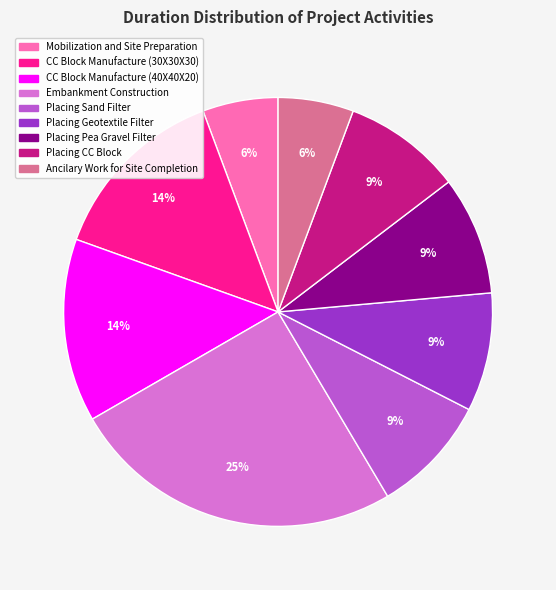

Is the sum of Placing CC Block and CC Block Manufacture (30X30X30) greater than half?

No